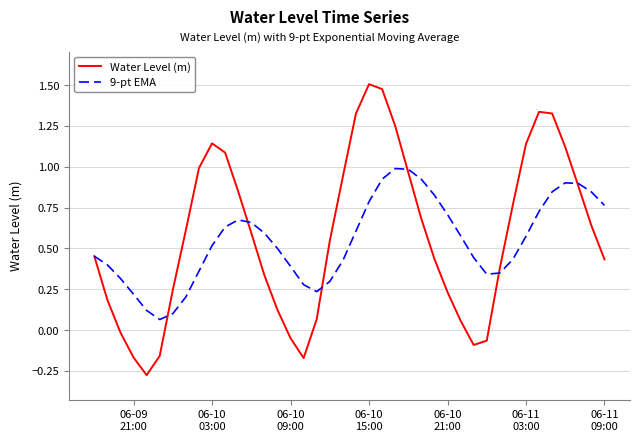

Which series has the largest range (max minus min)?

Water Level (m)